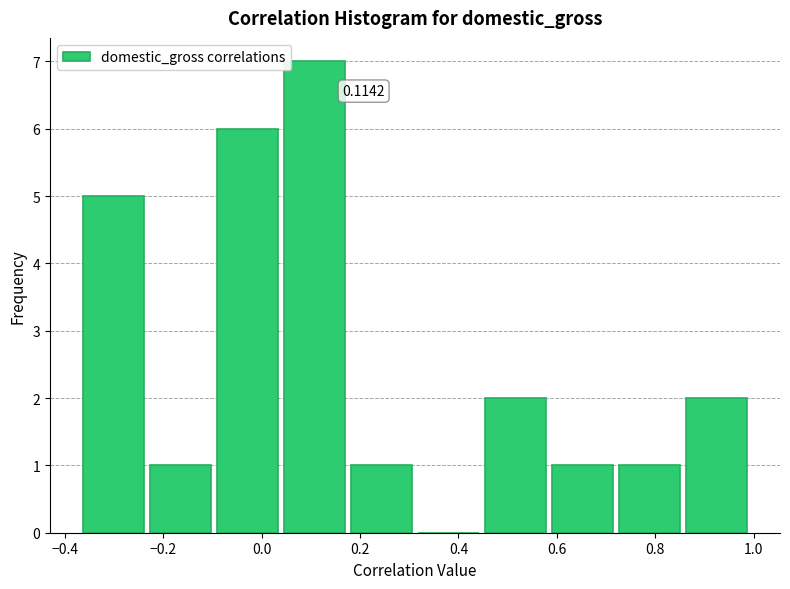

Which range on the x-axis has the tallest bar?

0.04 to 0.18